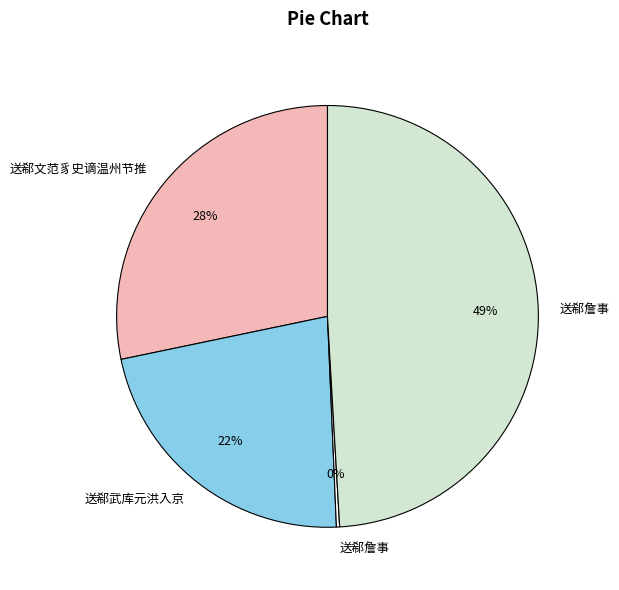

Is there any slice that represents more than half of the pie?

No